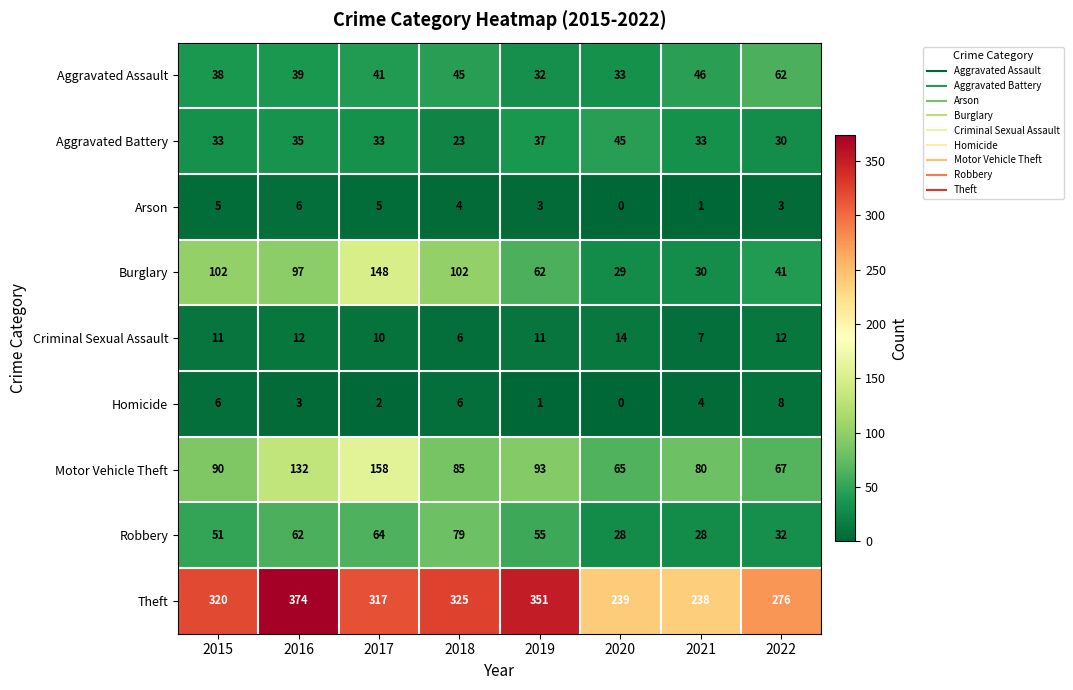

What is the difference between the second highest and second lowest values in the Burglary series?

72